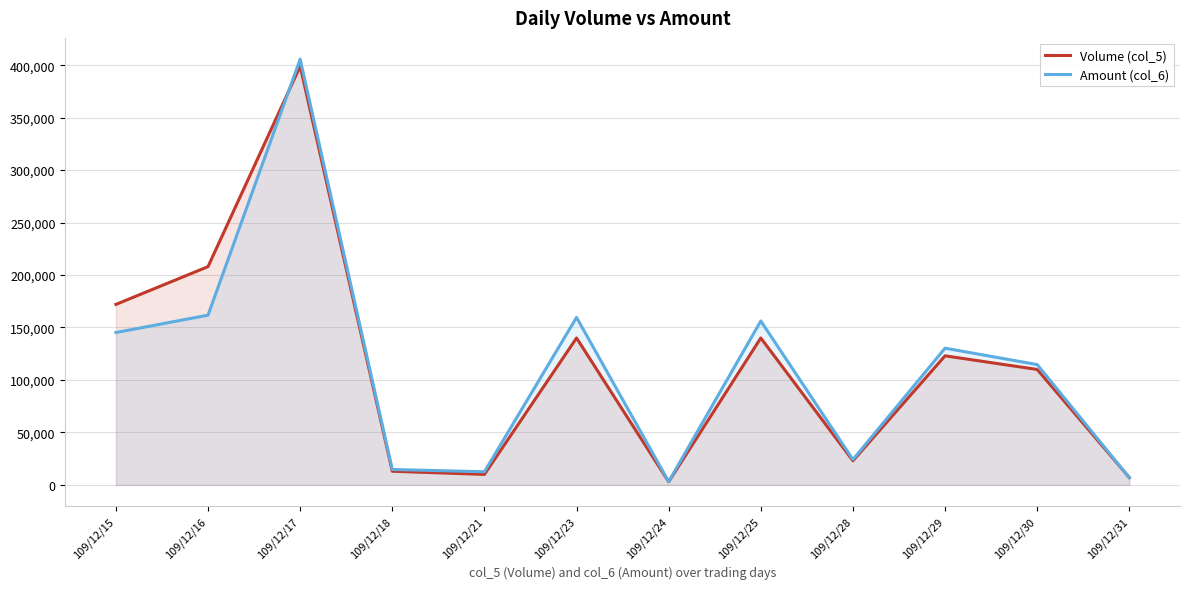

At which label is Amount (col_6) closest to 204410?

109/12/16